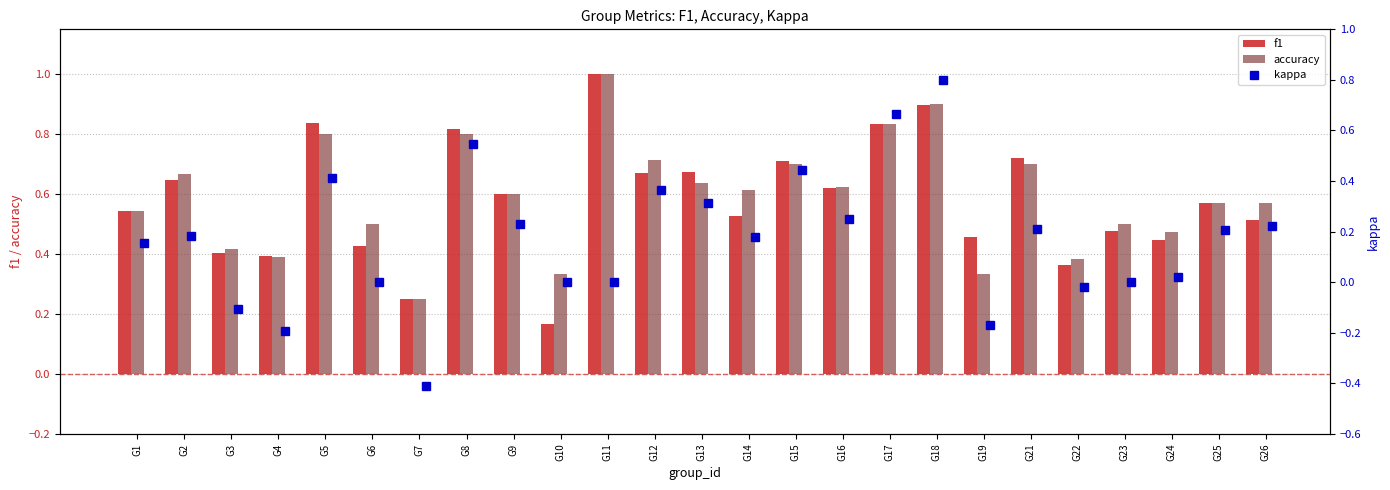

What is the value of the kappa bar at the 18th from the left?

0.8